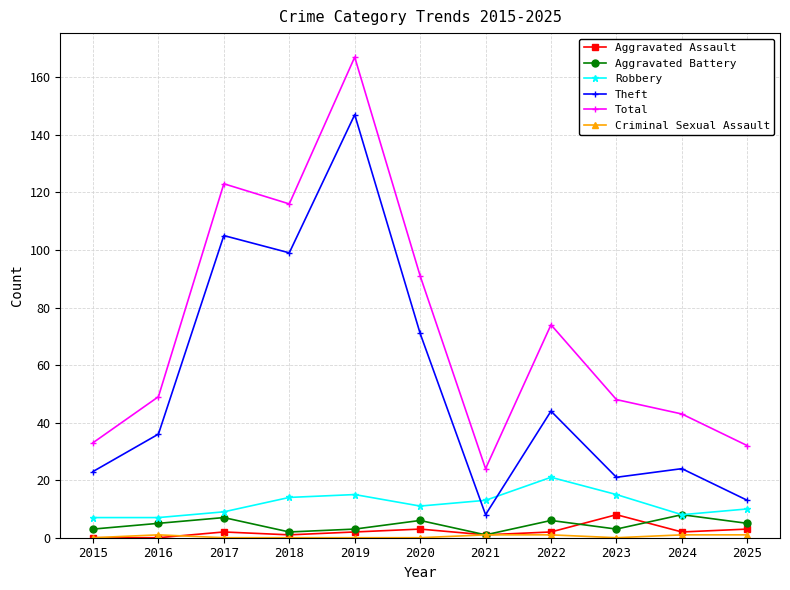

Which series changed the most between 2019 and 2023?

Theft